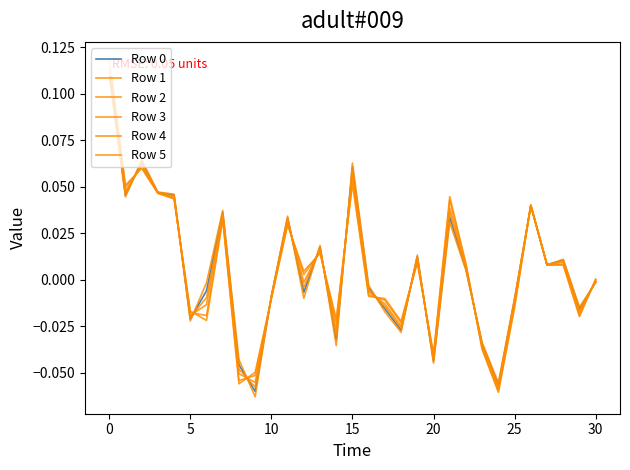

How many positive values does the Row 4 series have?

15